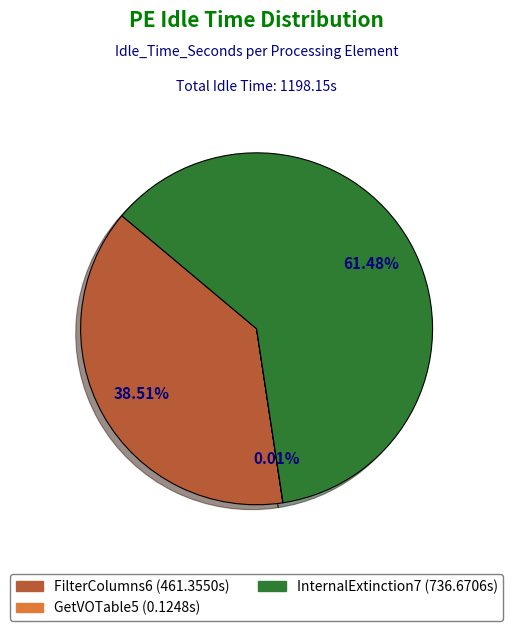

Is there a majority slice in this chart?

Yes